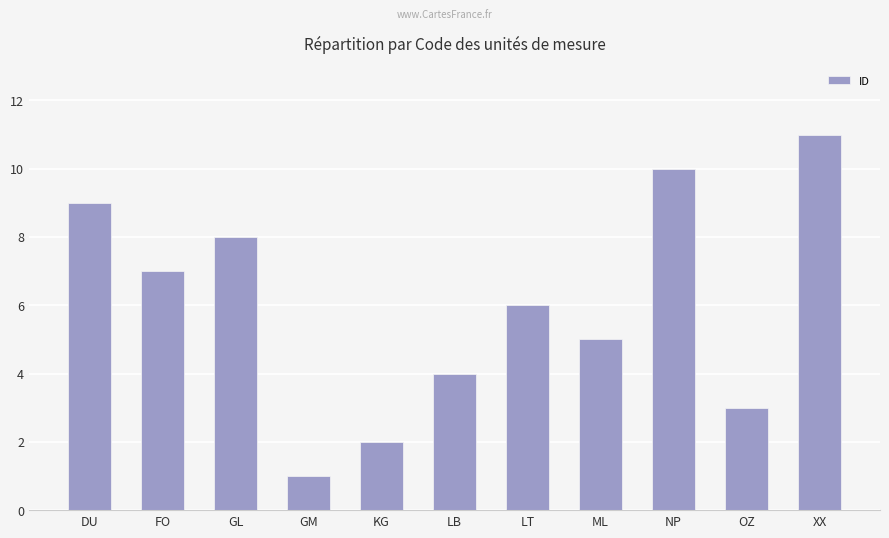

Rank the categories by value from highest to lowest.

XX, NP, DU, GL, FO, LT, ML, LB, OZ, KG, GM